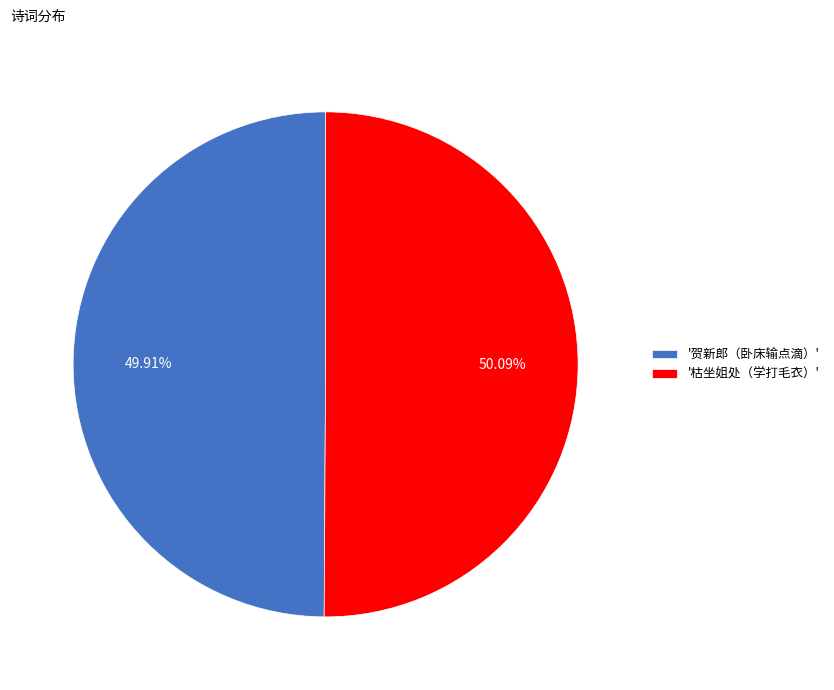

Is the sum of '贺新郎（卧床输点滴）' and '枯坐姐处（学打毛衣）' greater than half?

Yes